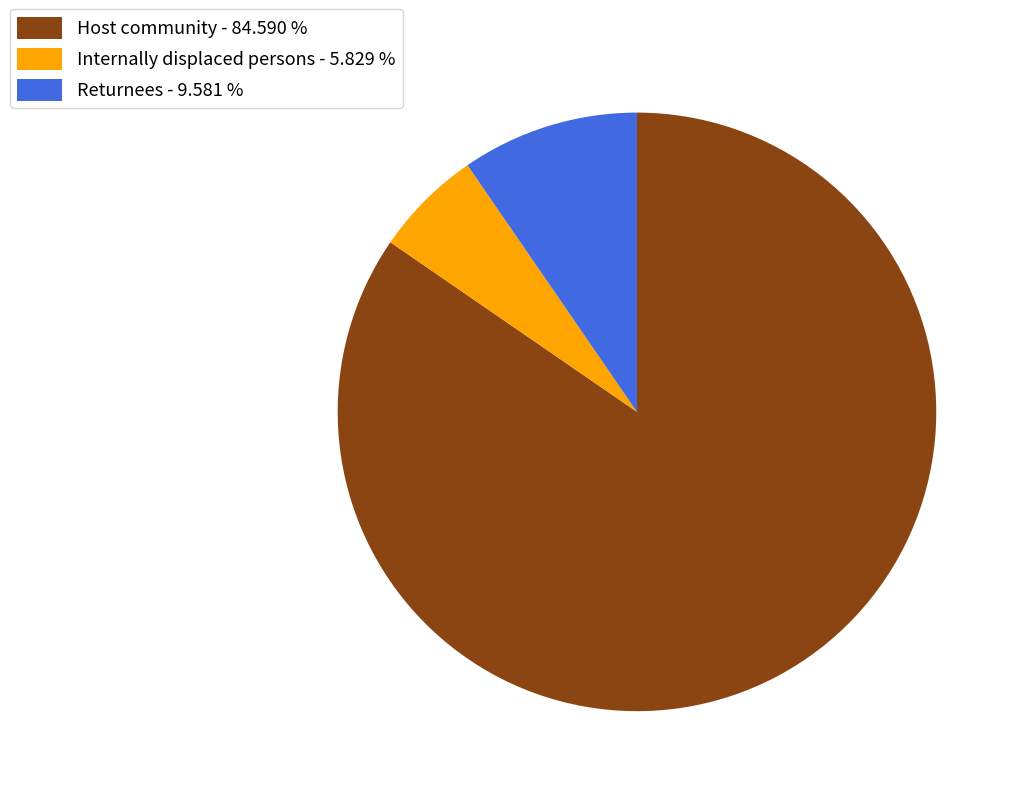

Which has a higher value, Internally displaced persons or Host community?

Host community